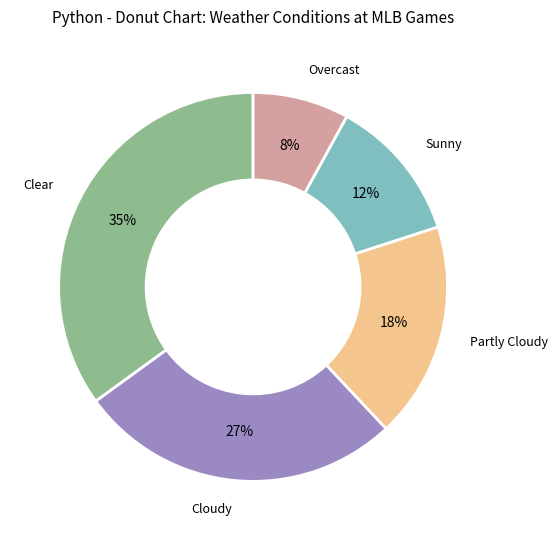

To the nearest percent, what percentage of the pie is Partly Cloudy?

18%